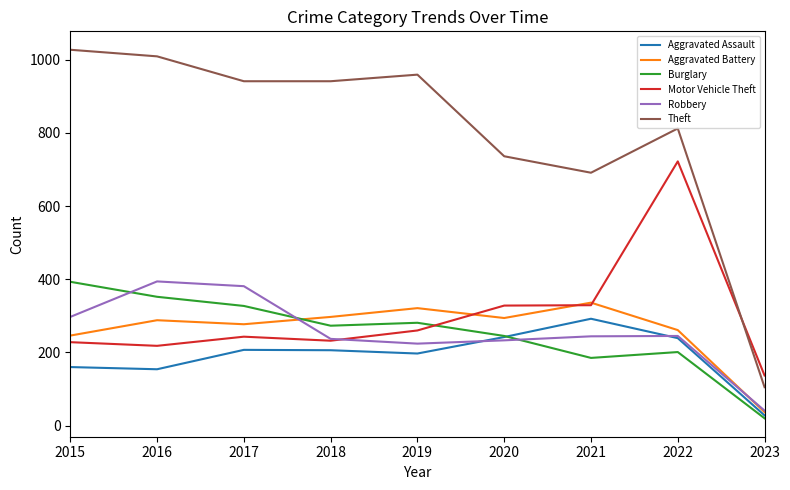

Which label corresponds to the smallest value in the chart?

2023